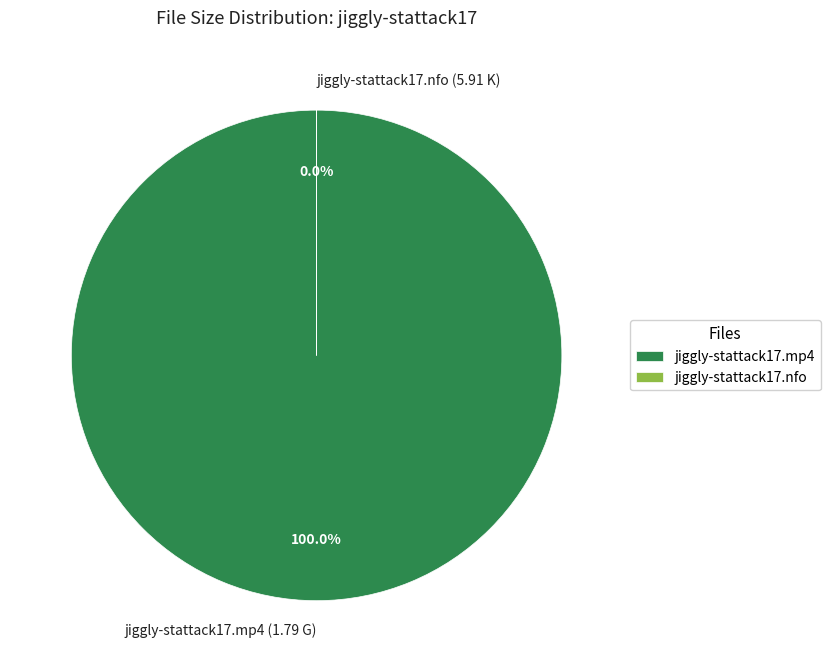

To the nearest percent, what is the average slice percentage?

50%